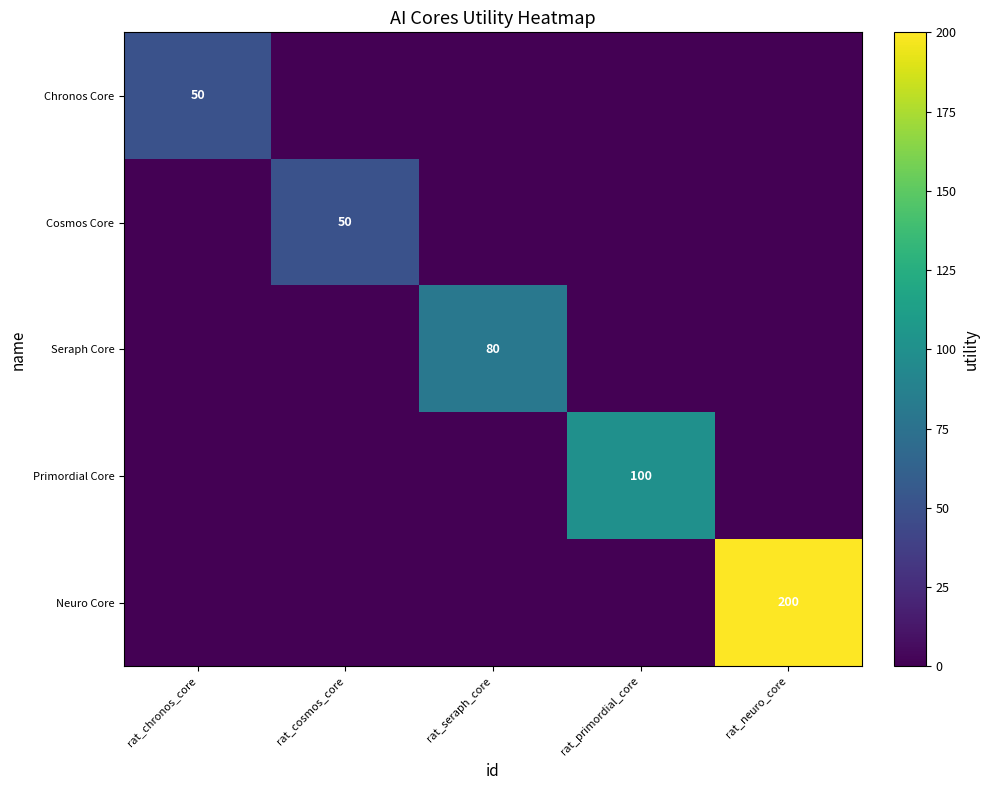

Is it true that Cosmos Core equals 50 at rat_cosmos_core?

True